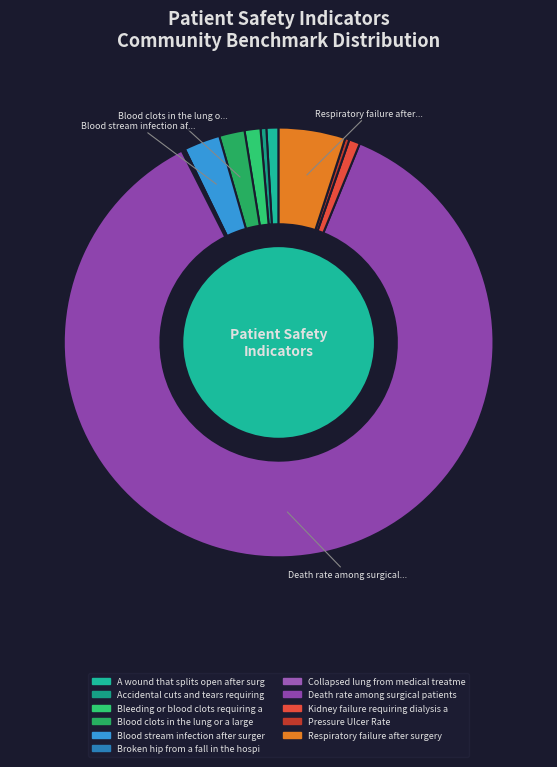

Does any single category account for the majority?

Yes